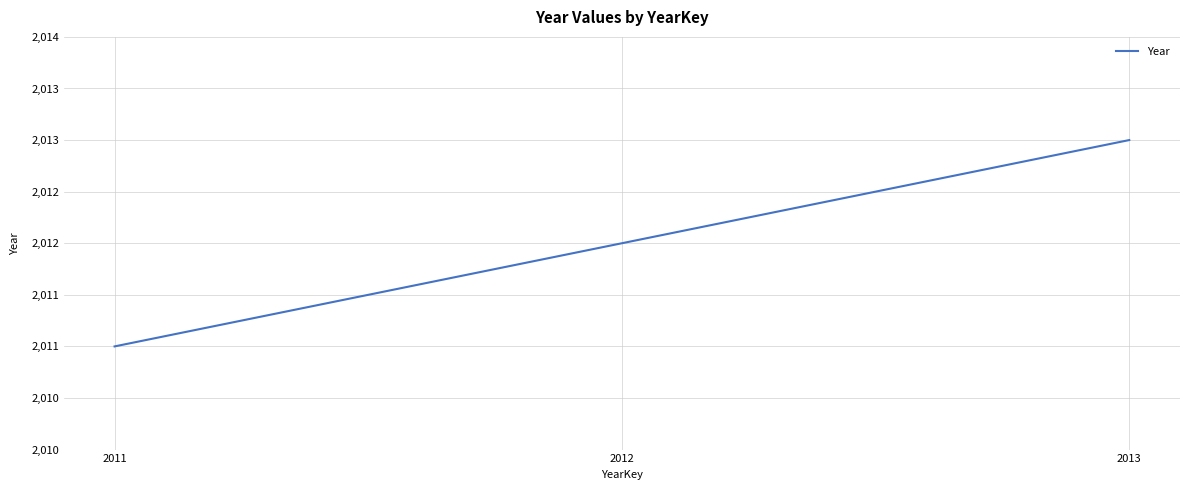

What is the sum of the values at 2011 and 2013?

4024